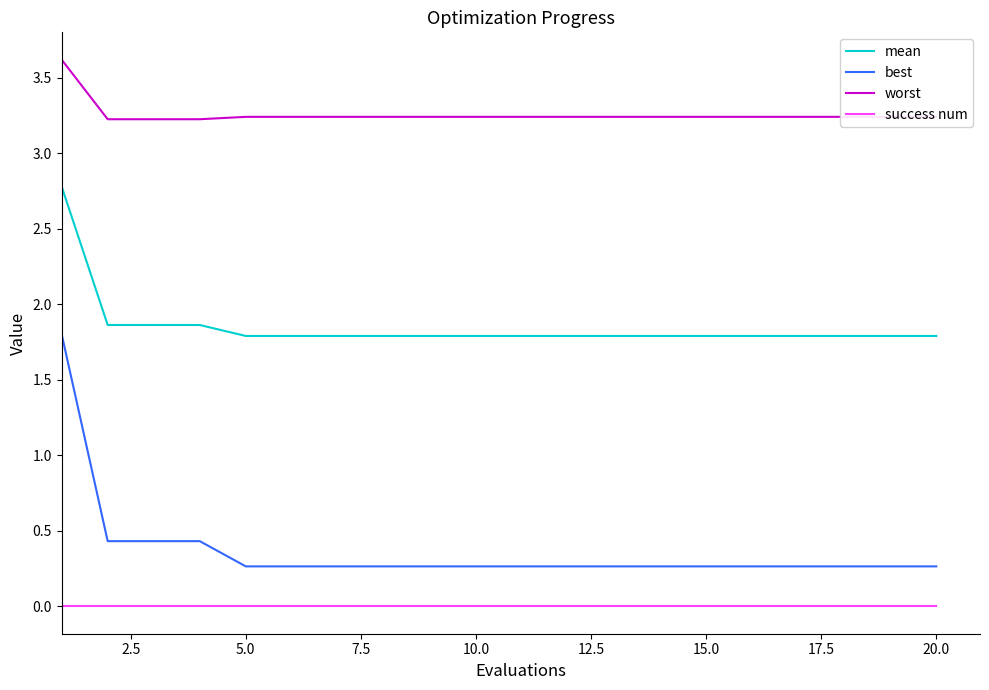

Which series has the largest range (max minus min)?

best